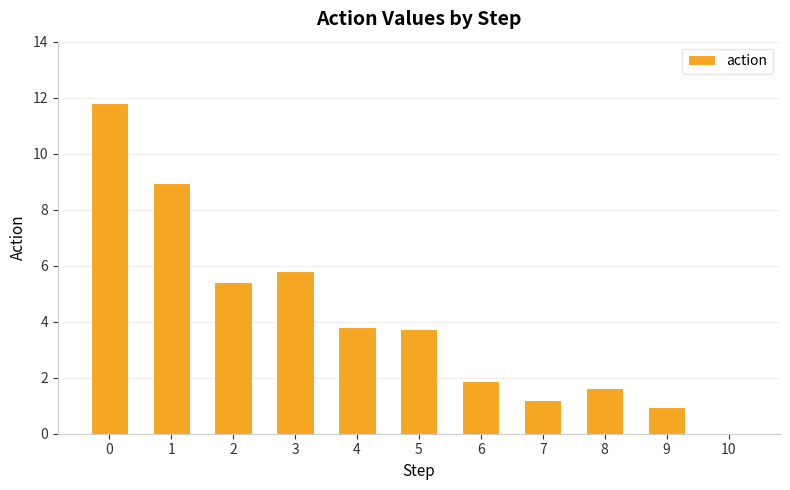

What is the average value?

4.1